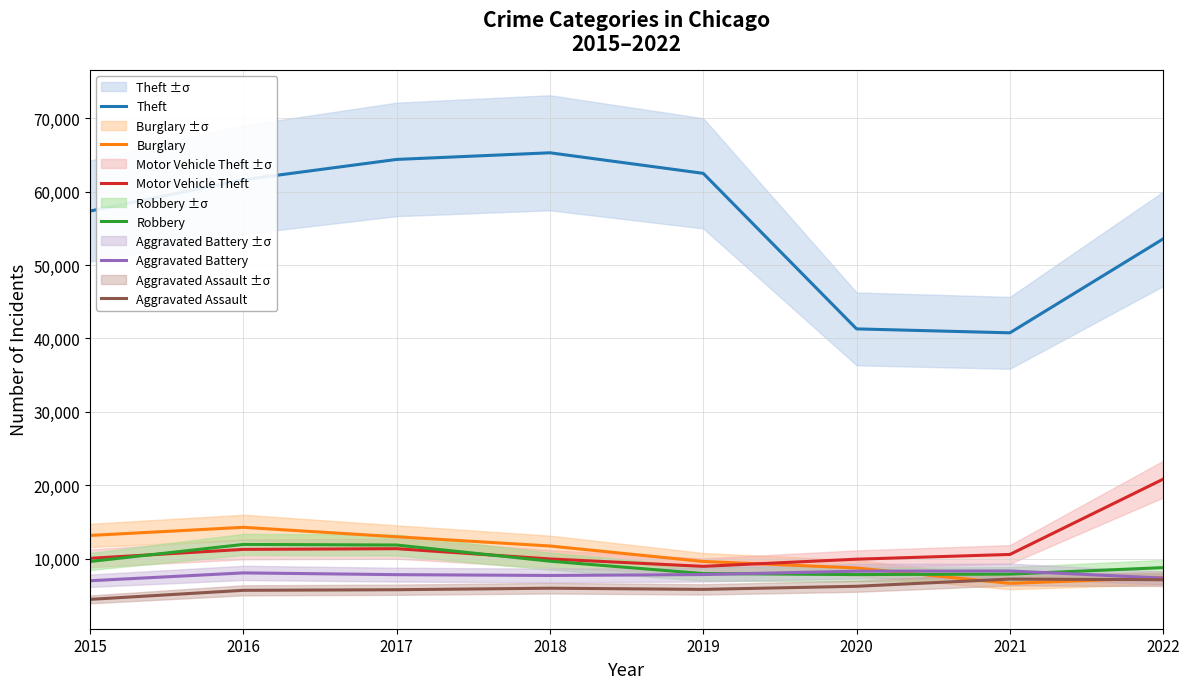

What value does the Theft series have at 2016, to the nearest 10?

61620